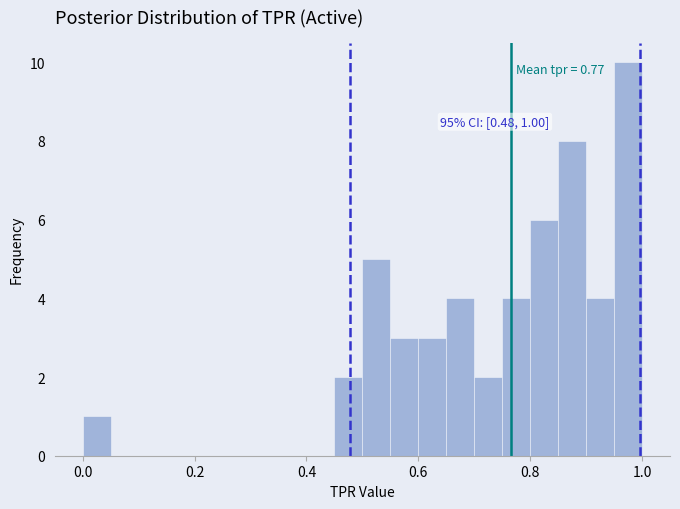

Around what value on the x-axis is the tallest bar? Give the approximate position of its centre, as read against the axis.

0.98